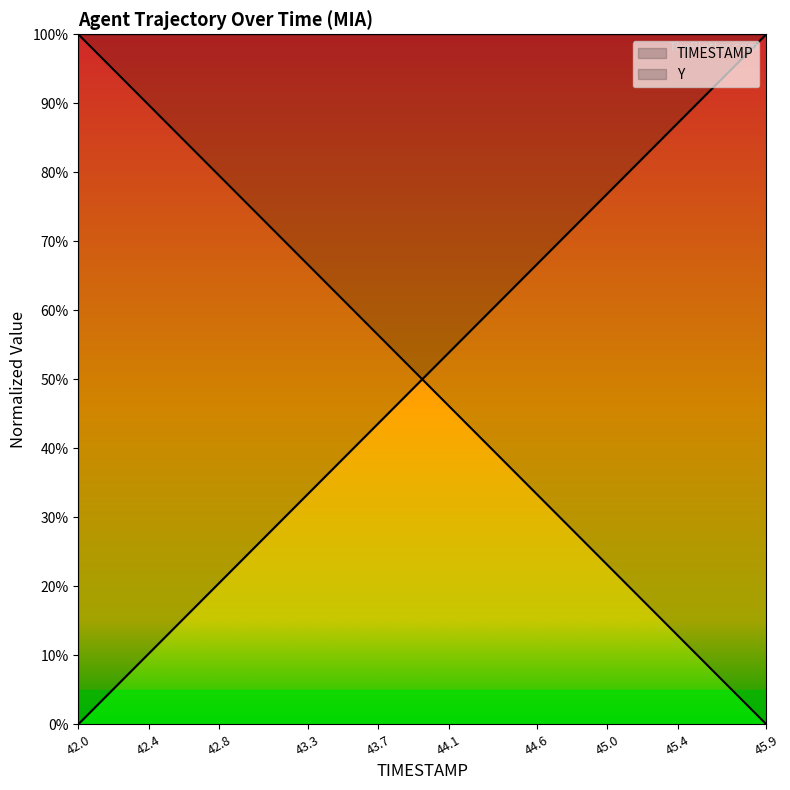

Where does the TIMESTAMP series first go above 51?

44.0